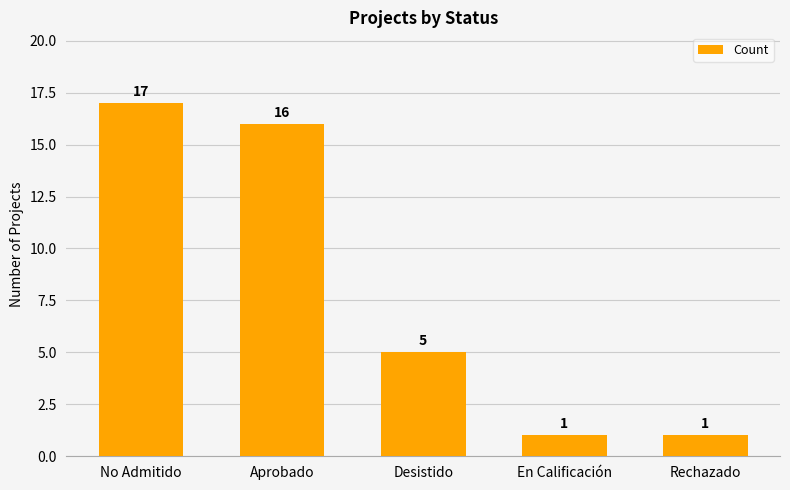

What is the sum of all values?

40